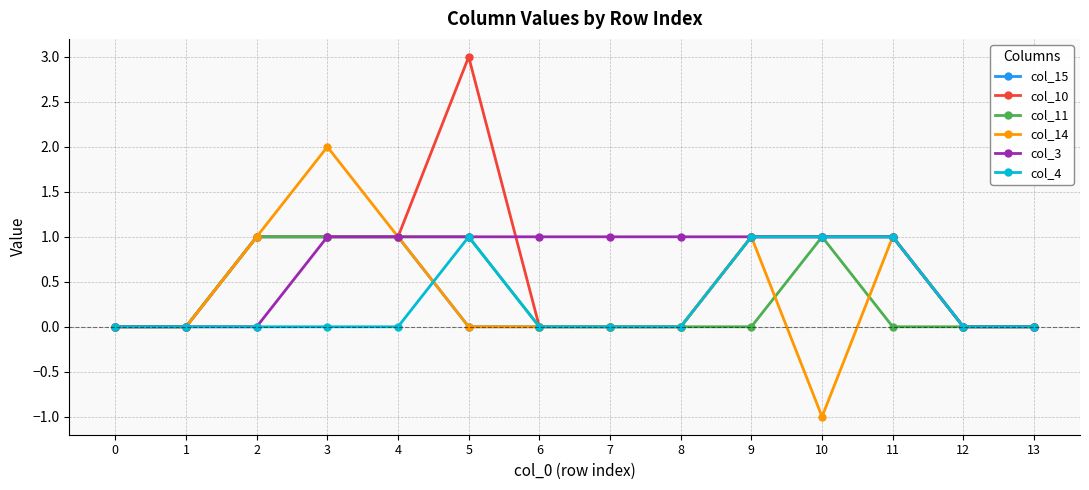

Between 5 and 13, which series saw the biggest shift?

col_10